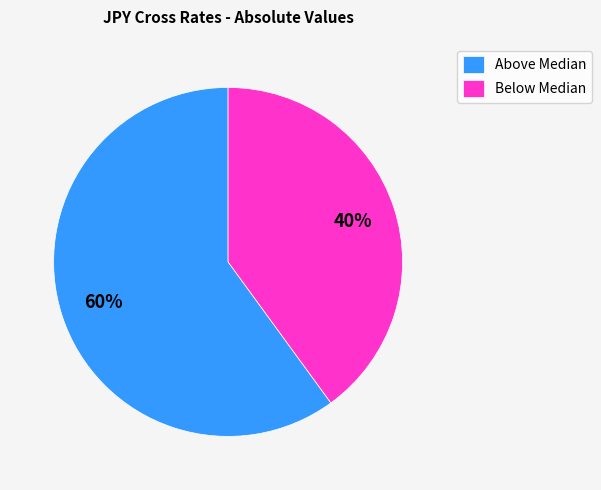

What is the smallest slice in the pie chart?

Below Median